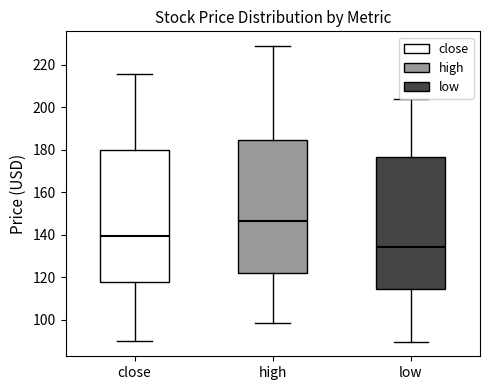

Where is the lower edge of the box for close on the y-axis? The values are not printed on the chart, so give them approximately, as read against the axis.

118